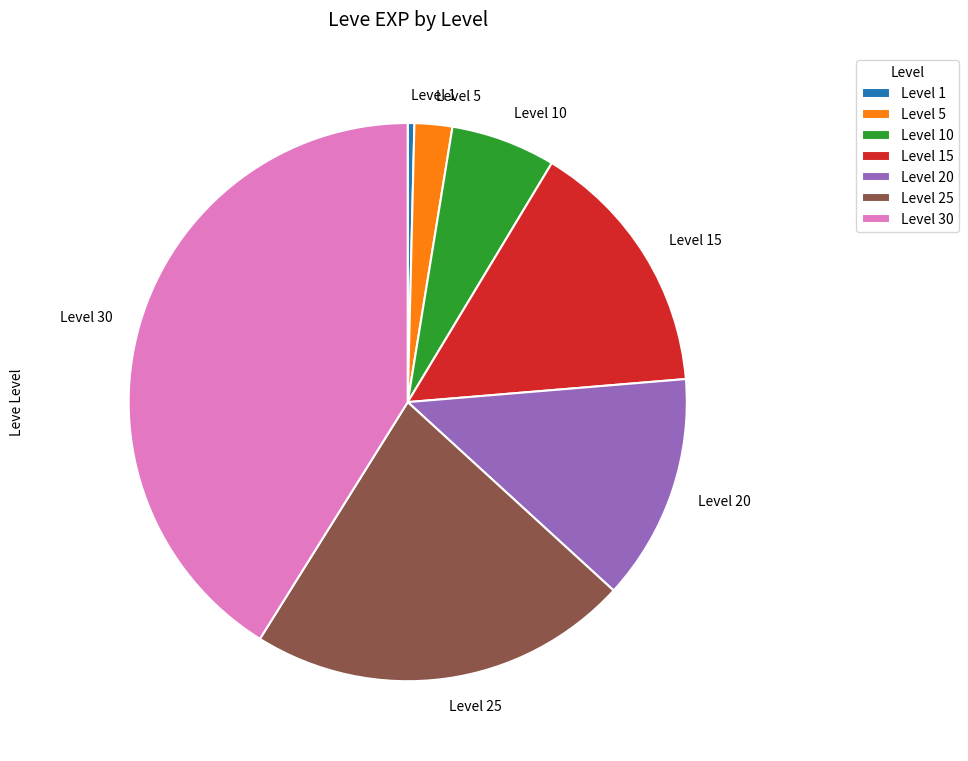

Does any single category account for the majority?

No